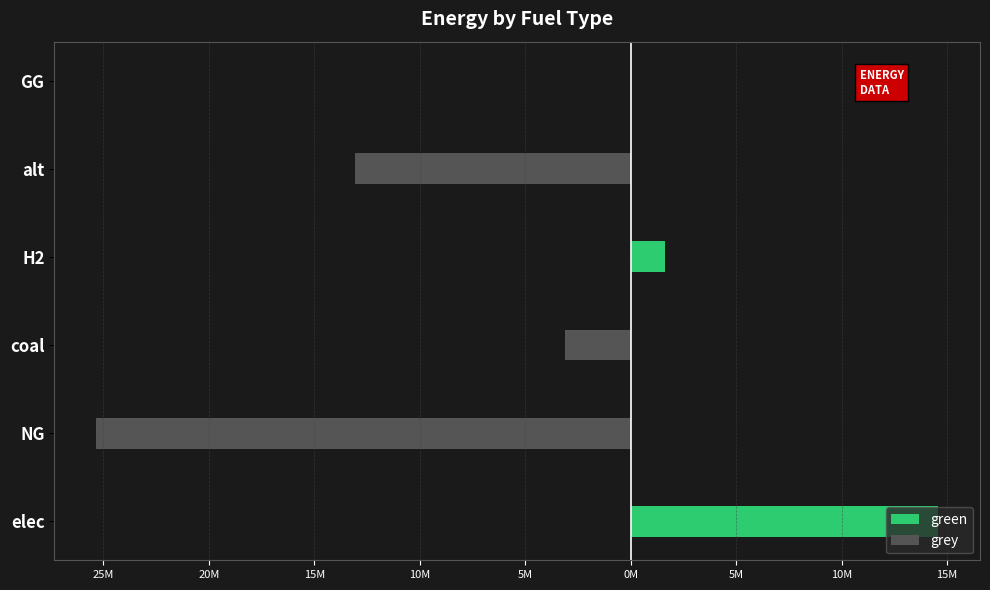

What is the difference between the maximum and minimum values in the grey series?

25332042.5